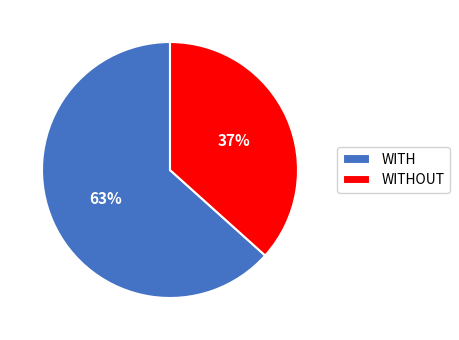

What percentage is the WITH slice, to the nearest percent?

63%